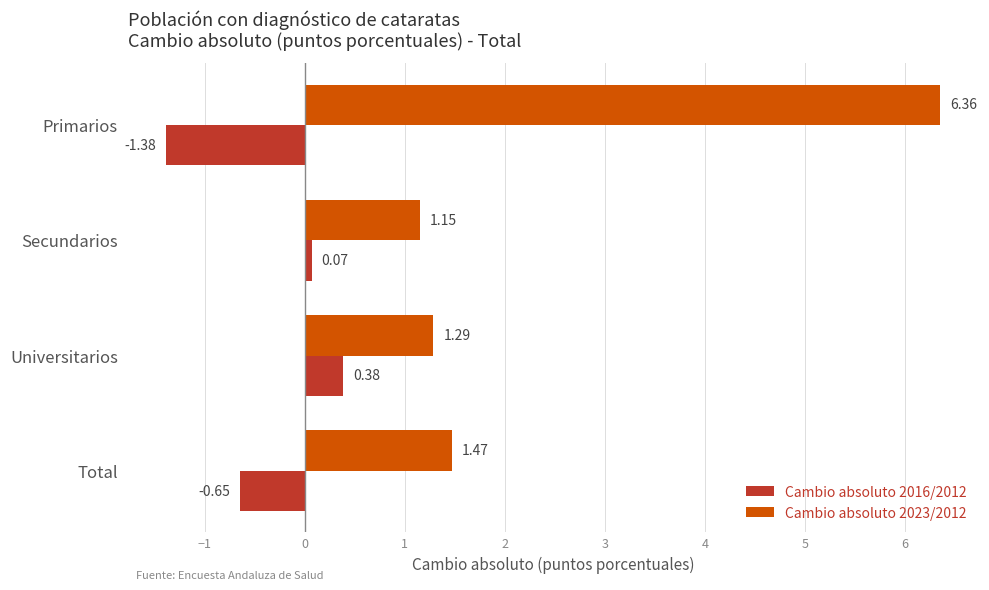

At which label does Cambio absoluto 2016/2012 reach its peak?

Universitarios